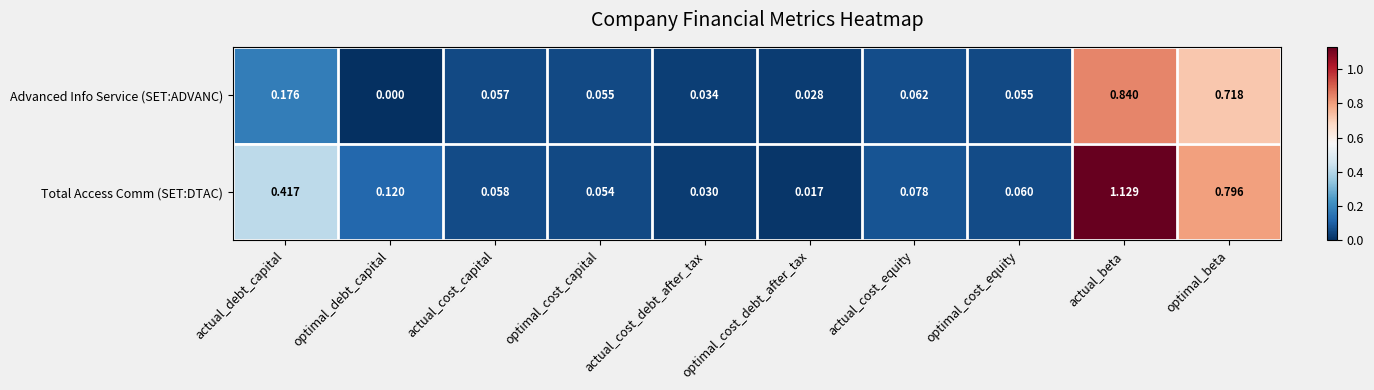

Rank the series at actual_cost_debt_after_tax from lowest to highest value.

Total Access Comm (SET:DTAC), Advanced Info Service (SET:ADVANC)